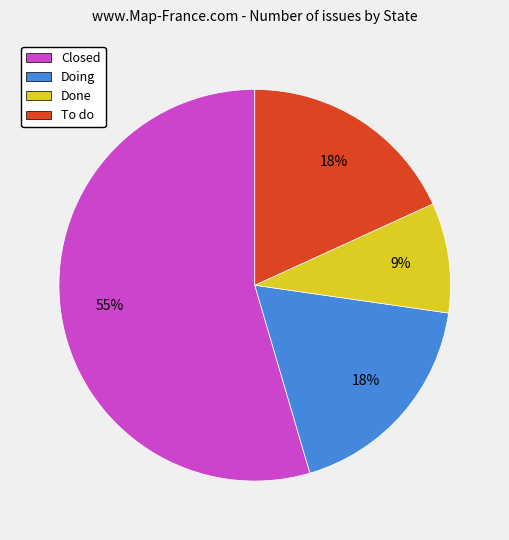

The Doing slice represents 18% of the pie. True or false?

True